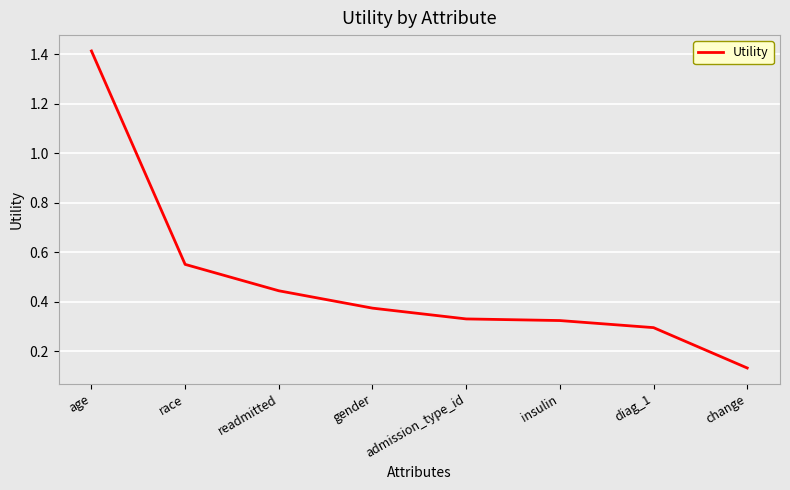

Where is the data nearest to the value 0?

change